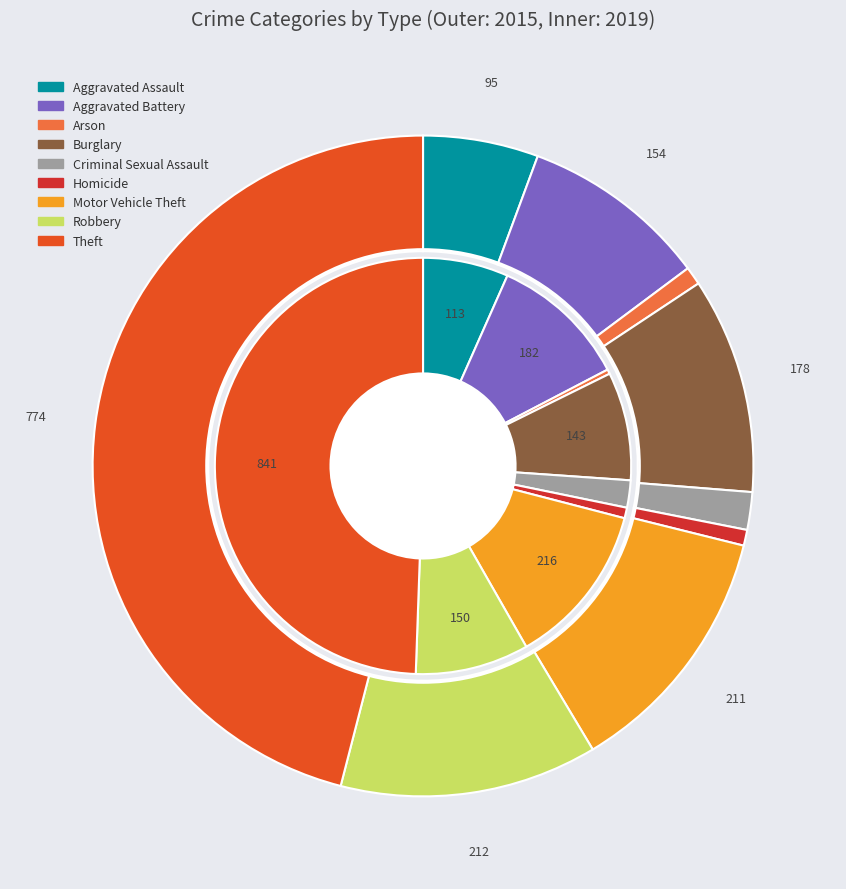

Is 8 the majority of the pie?

No